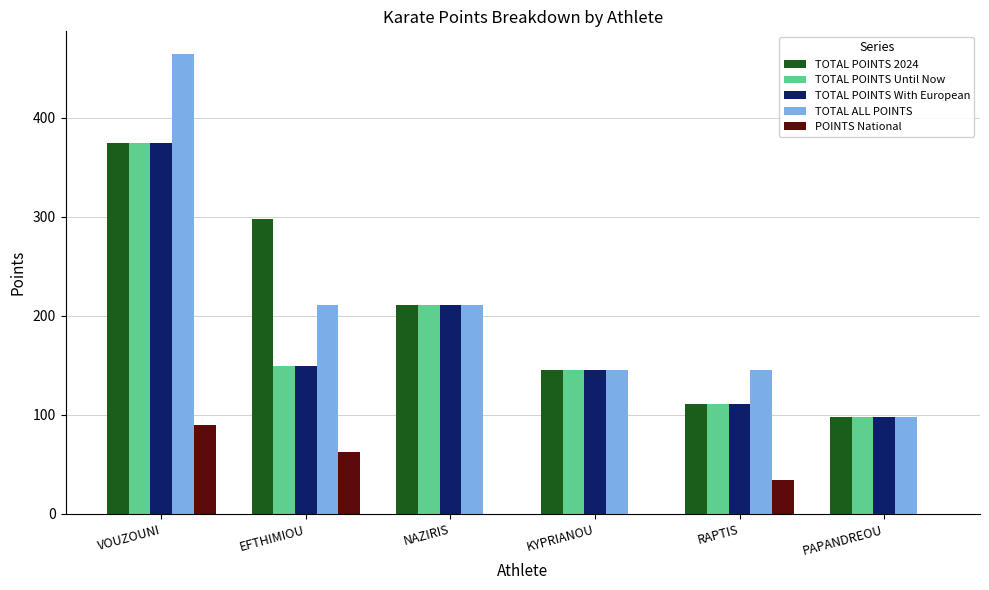

Does the chart contain stacked bars?

No